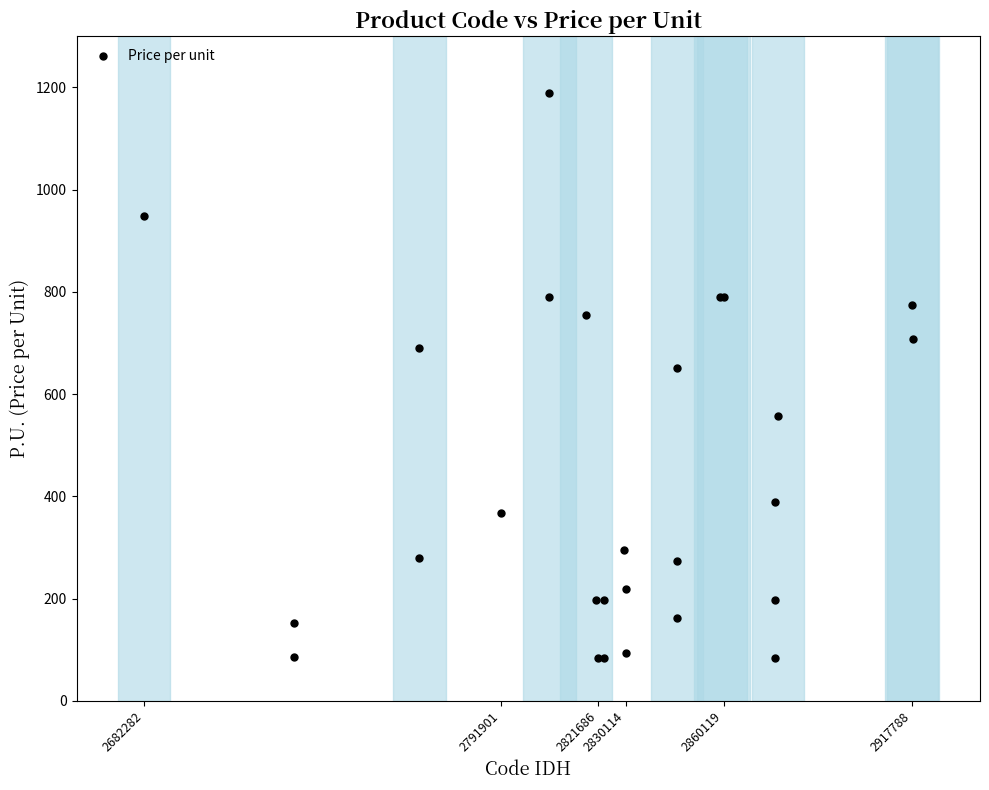

What Y value in the scatter plot is closest to 636?

652.0